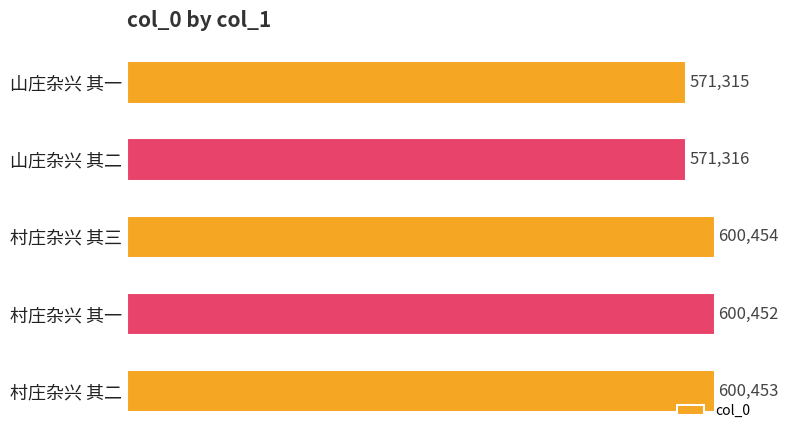

What is the maximum value shown in the chart?

600454